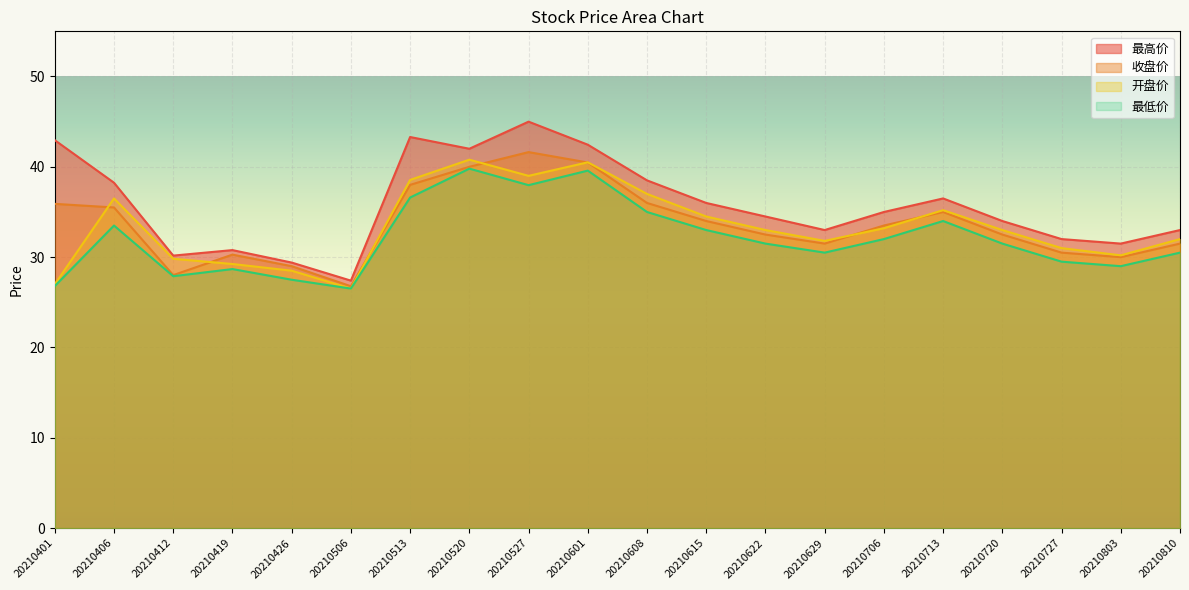

True or false: 最低价 and 收盘价 intersect in this chart.

False